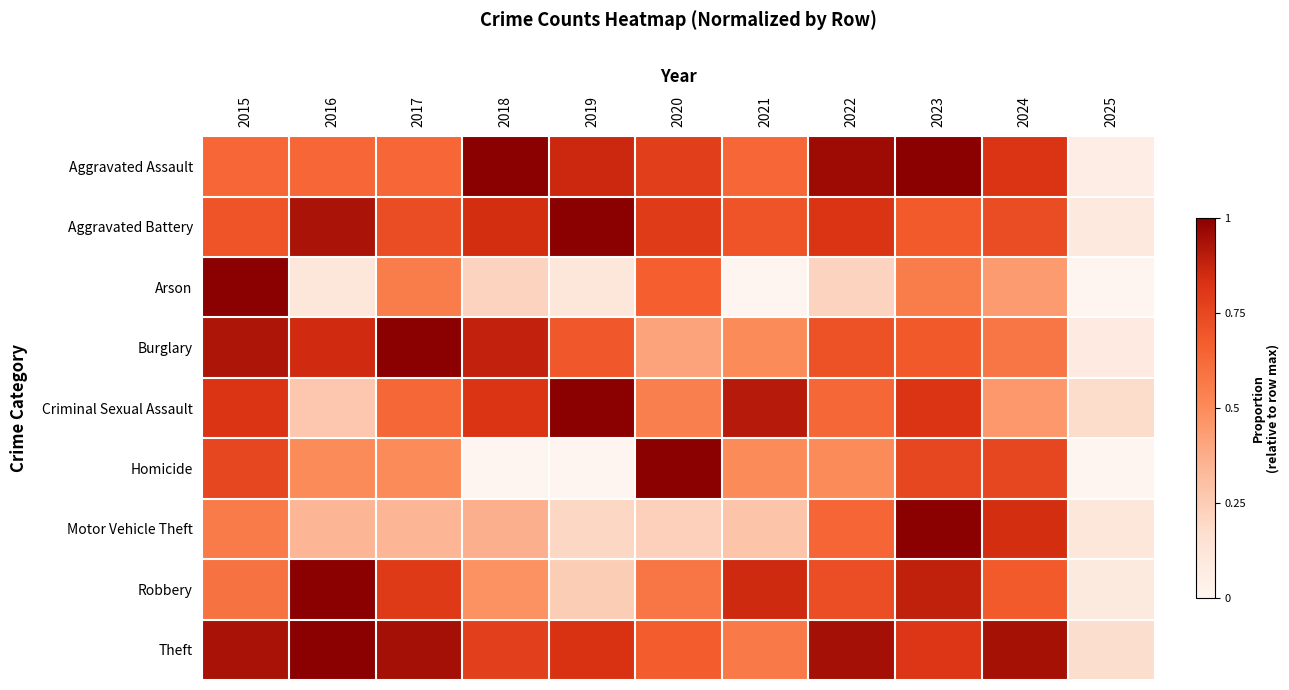

Rank the series by their maximum value, from lowest to highest.

Aggravated Assault, Aggravated Battery, Arson, Burglary, Criminal Sexual Assault, Homicide, Motor Vehicle Theft, Robbery, Theft